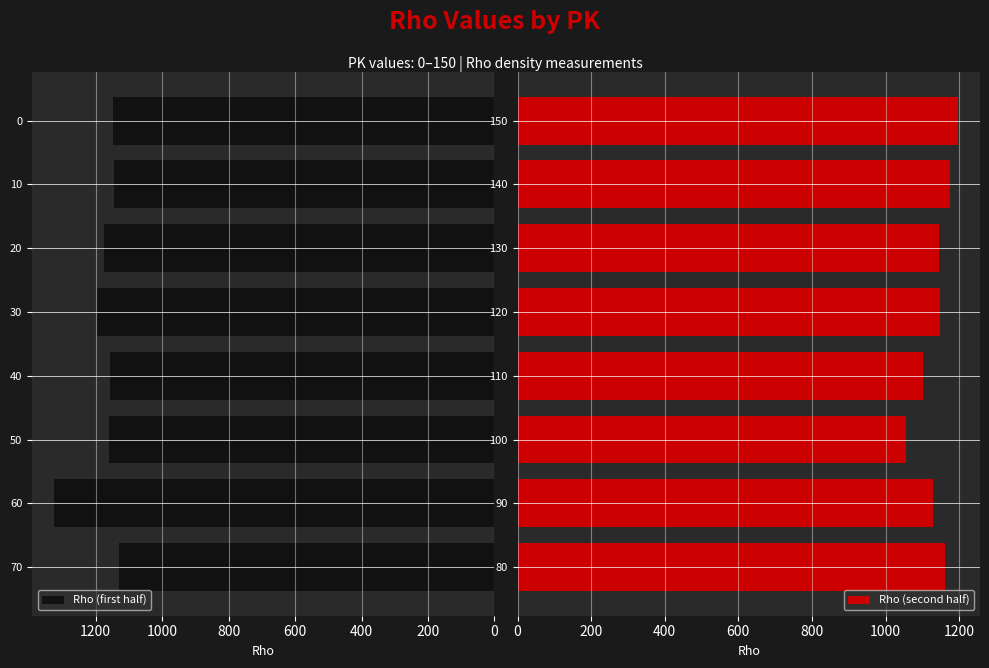

Which series has the largest range (max minus min)?

Rho (first half)